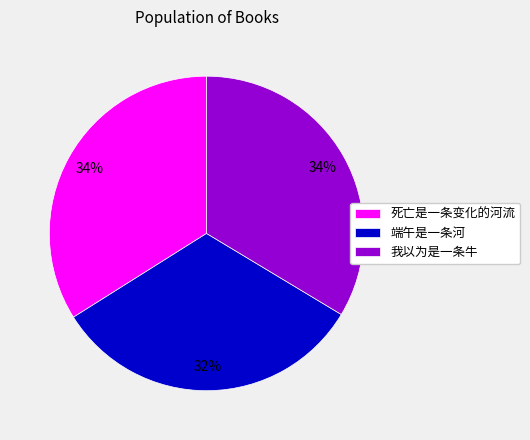

Which has a higher value, 我以为是一条牛 or 端午是一条河?

我以为是一条牛